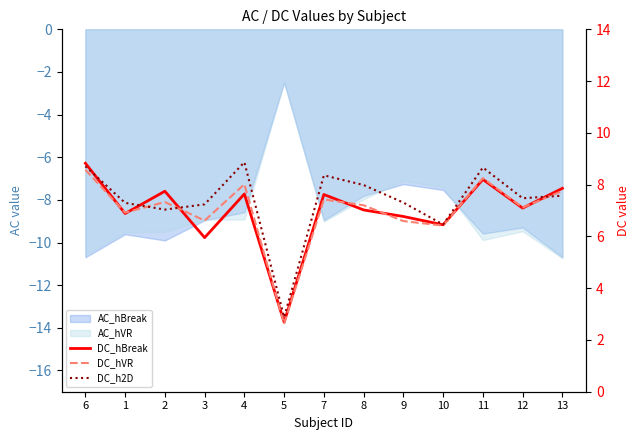

Is it true that DC_hVR equals 12.1 at 8?

False